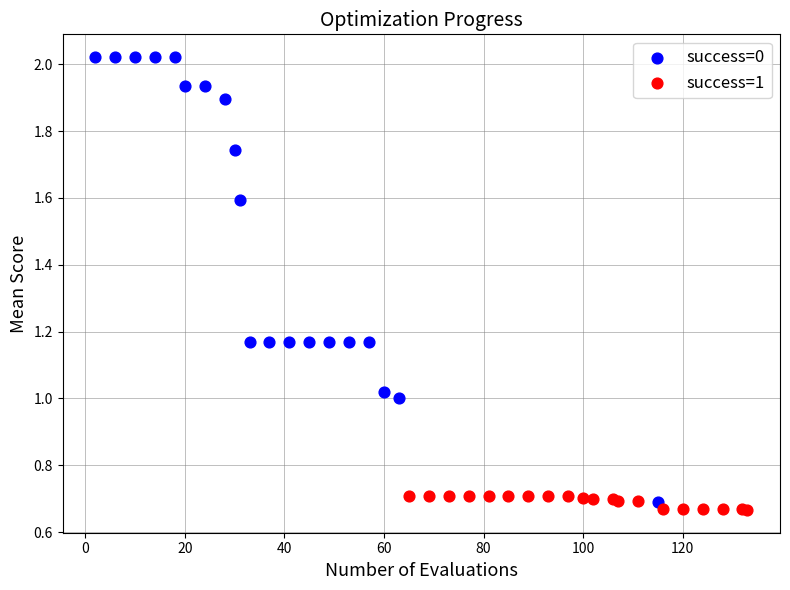

Which series contains the highest Y value?

success=0